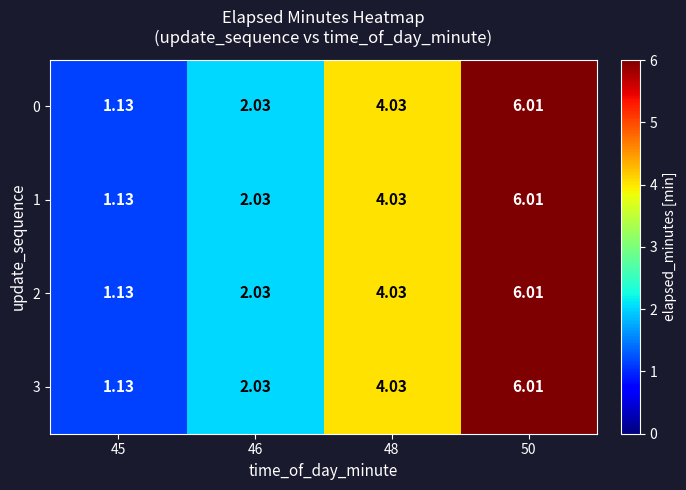

Is the value of 1 at 50 greater than the value of 3 at 45?

Yes